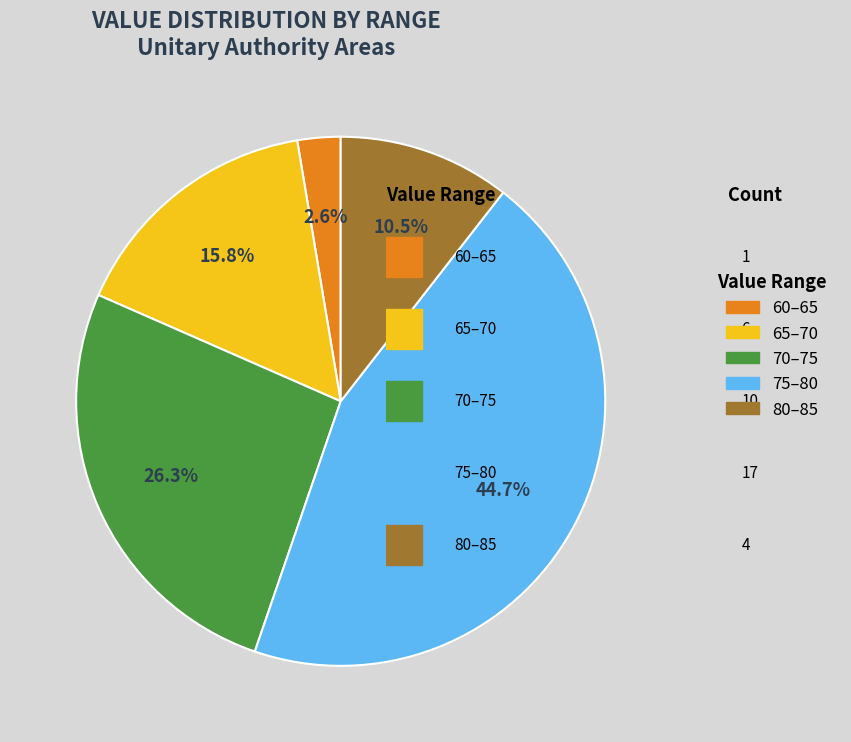

Which slice is the smallest?

60–65